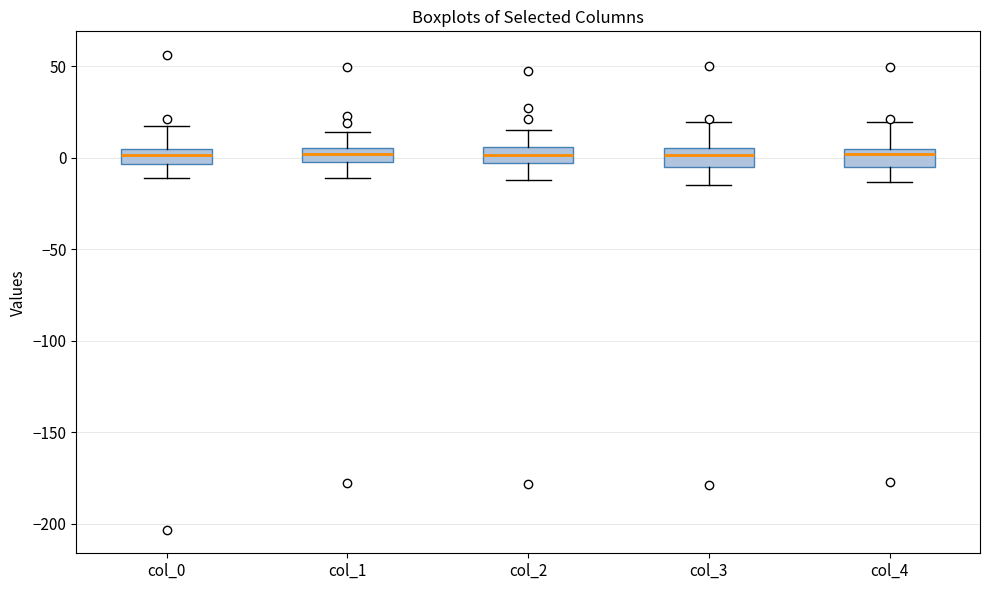

Where does the median line of the box for col_4 sit on the y-axis? The values are not printed on the chart, so give them approximately, as read against the axis.

0